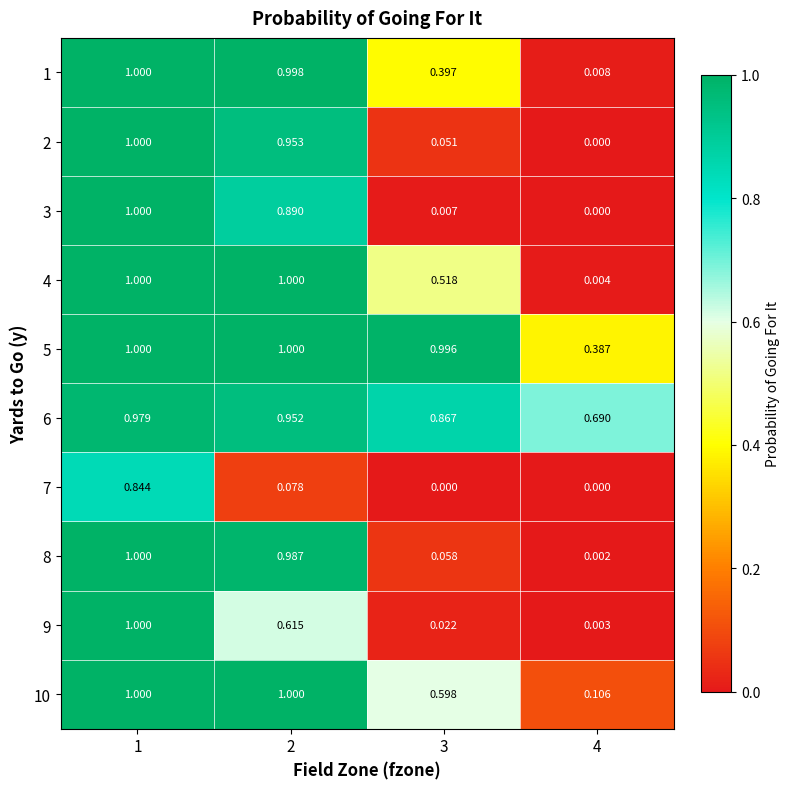

Which series has the largest total across all categories?

6